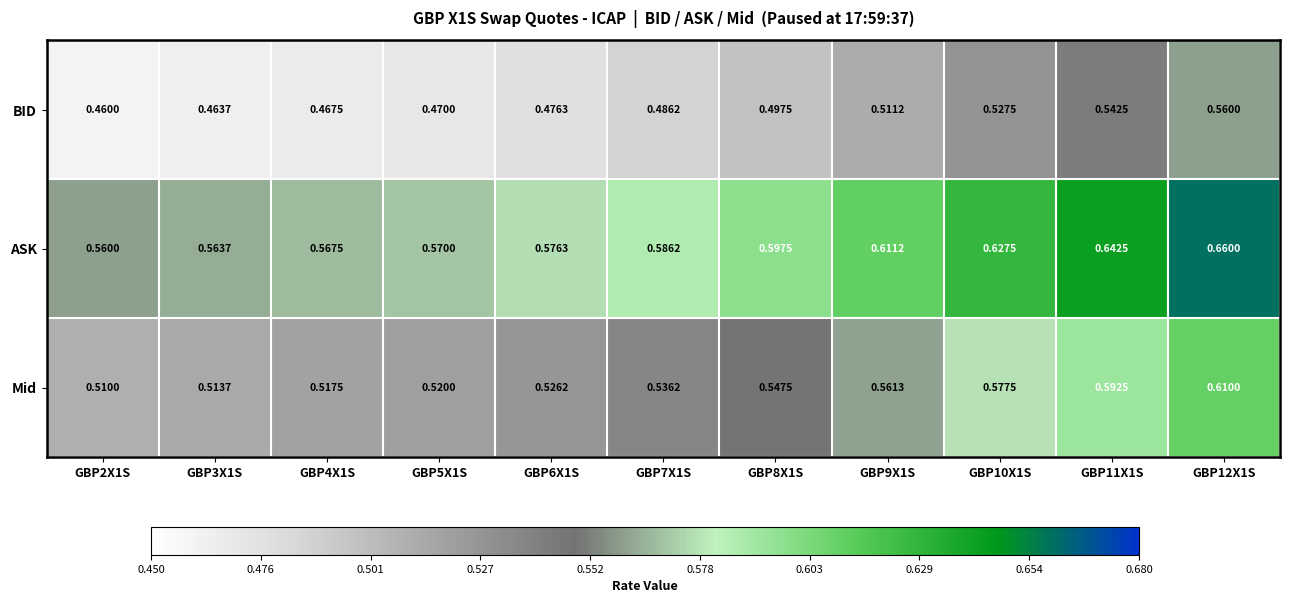

Is the value of BID at GBP6X1S greater than the value of Mid at GBP6X1S?

No